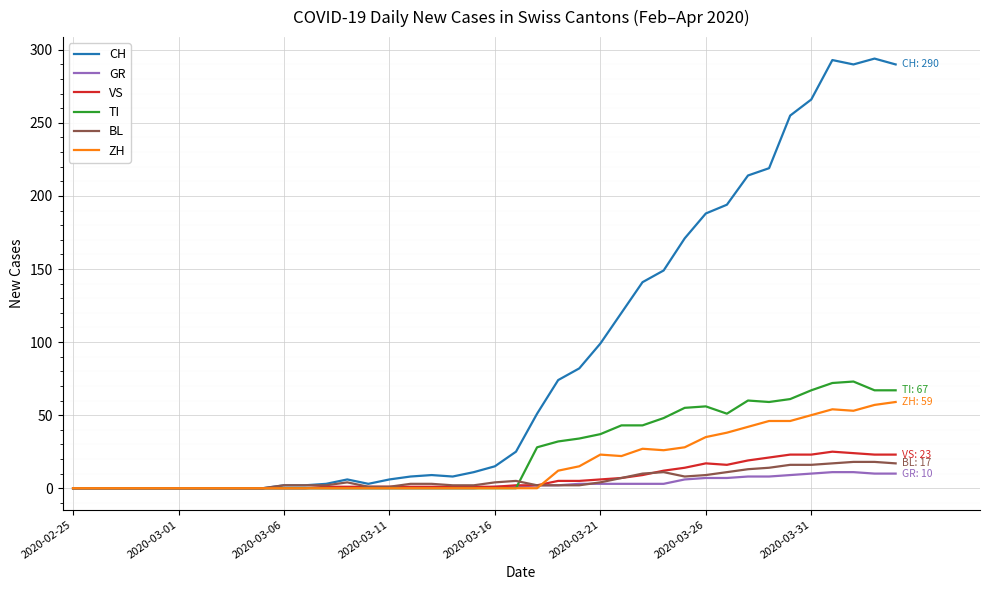

What is the sum of all GR values?

118